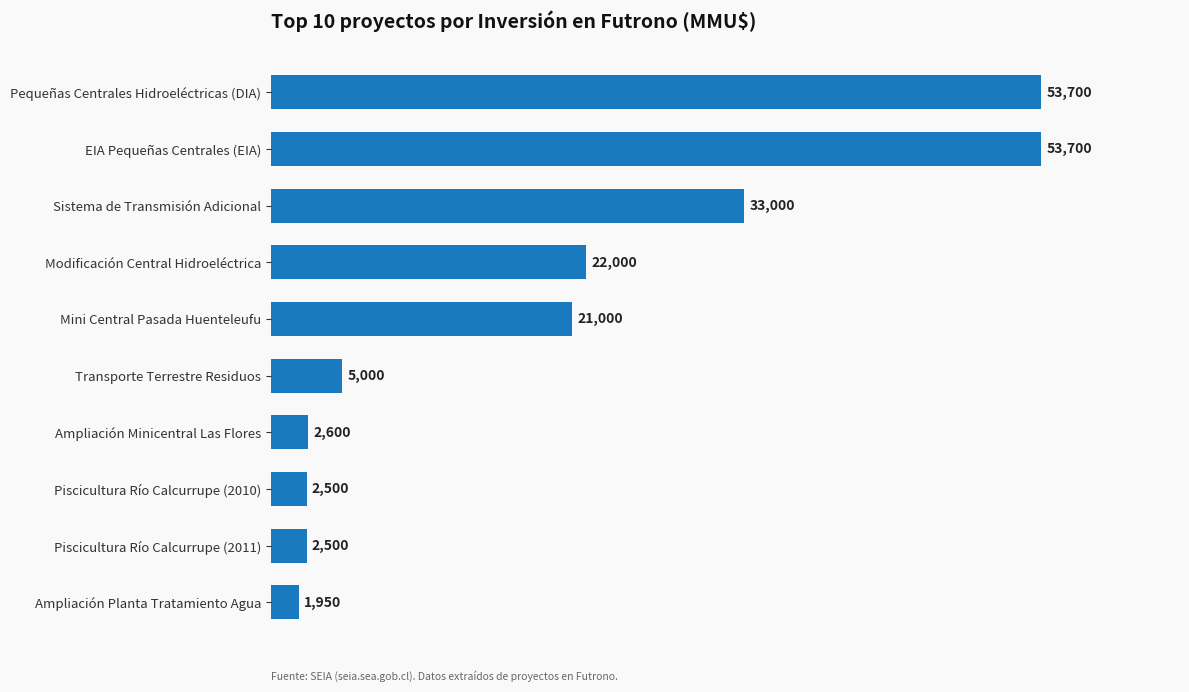

What is the change in value from Ampliación Minicentral Las Flores to Transporte Terrestre Residuos?

+2400